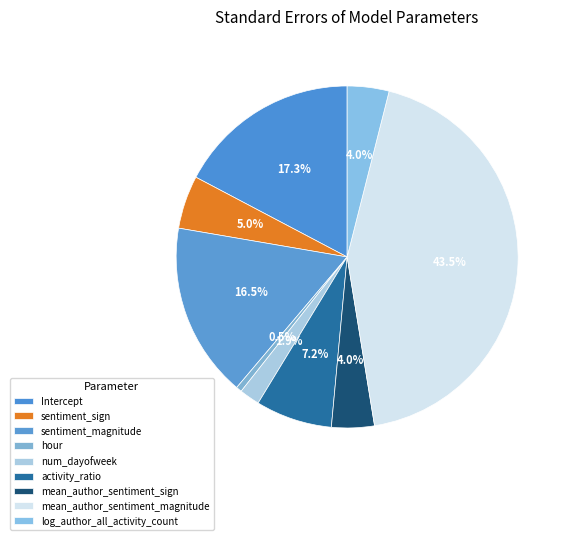

Is it true that log_author_all_activity_count is 4% of the pie?

True